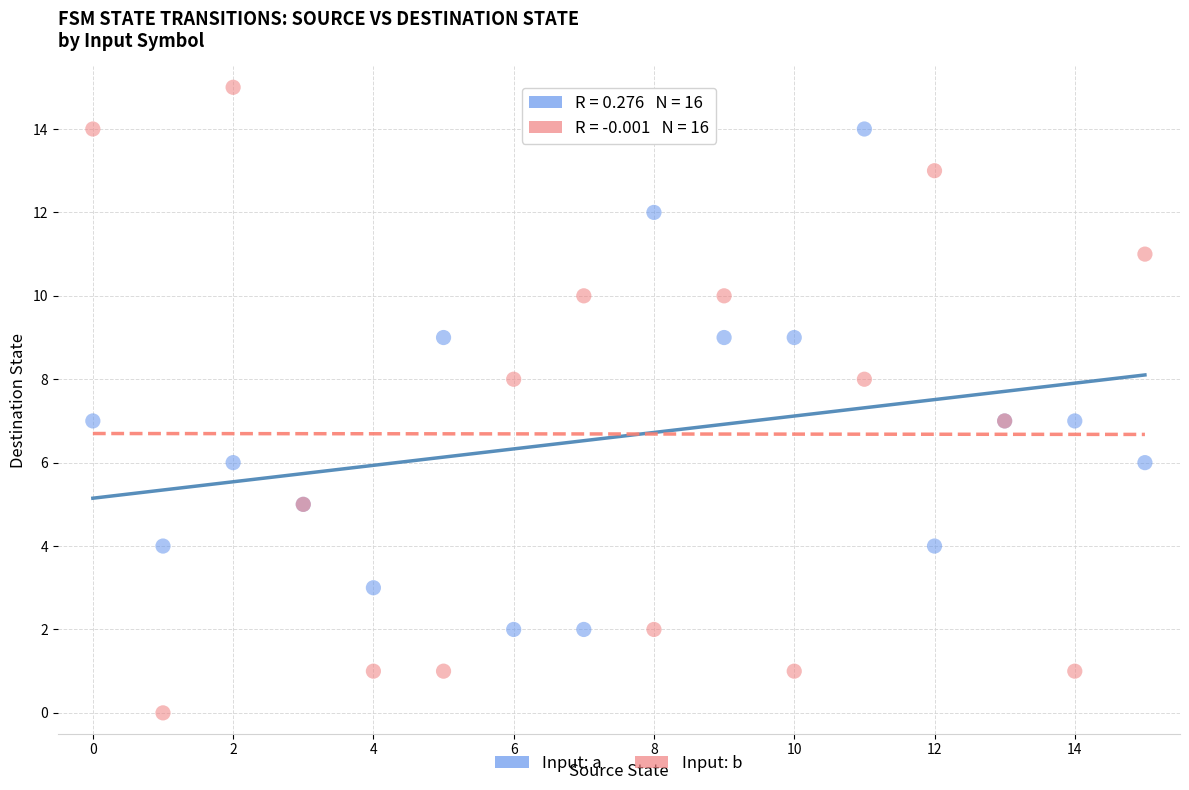

Which series has the largest Y range (max minus min)?

Input: b